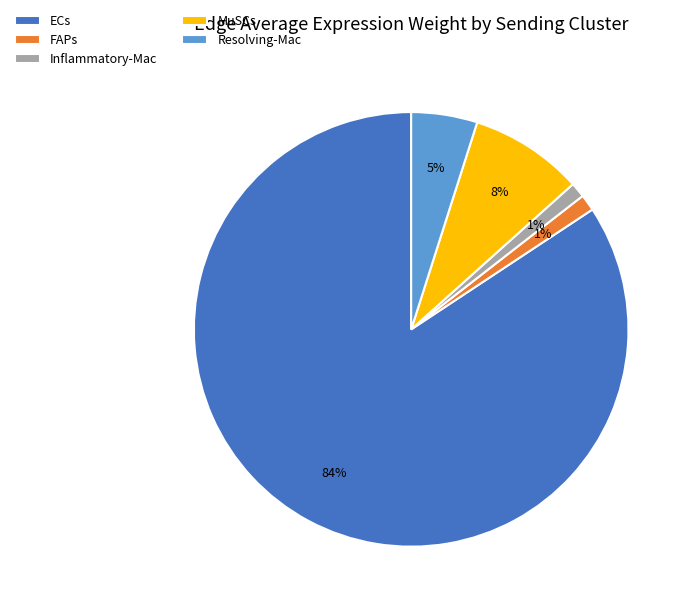

Which slice represents more than half of the pie?

ECs